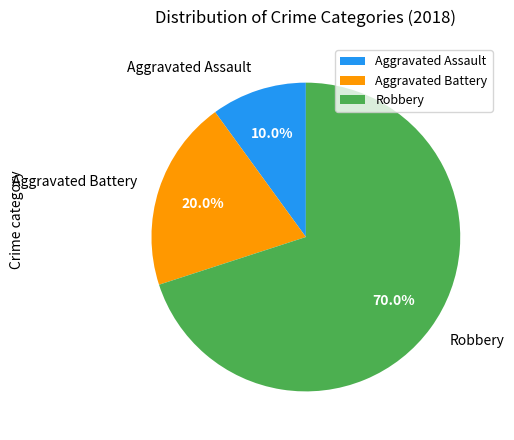

What percentage is the Robbery slice, to the nearest percent?

70%